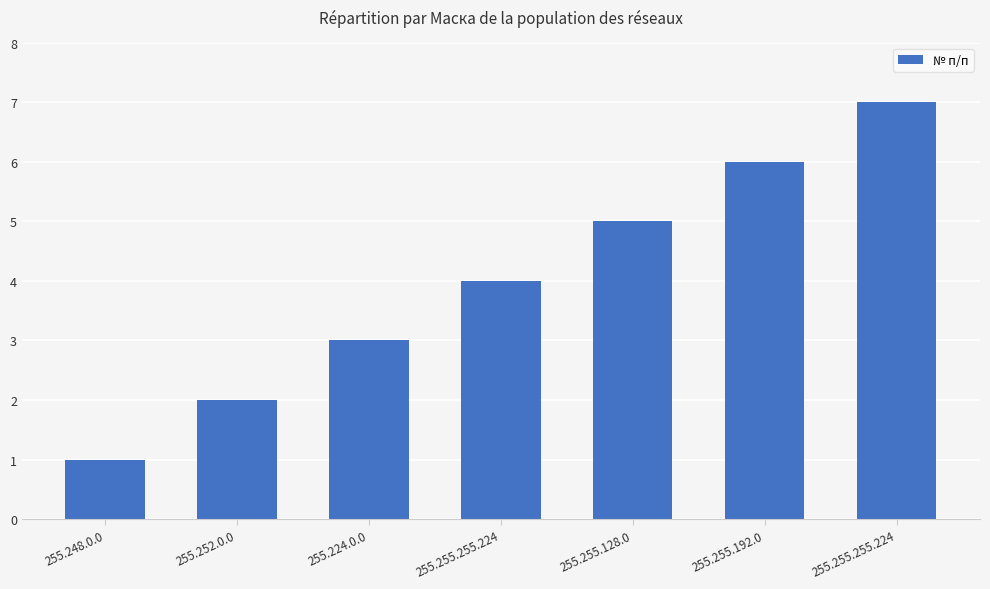

Are the bars horizontal?

No